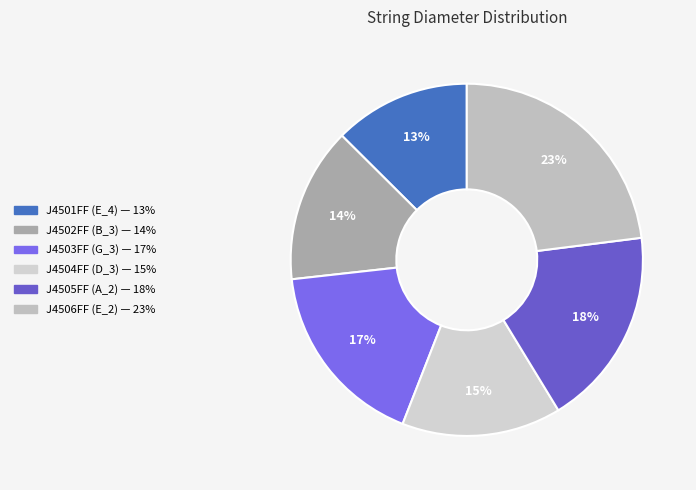

What is the largest slice in the pie chart?

J4506FF